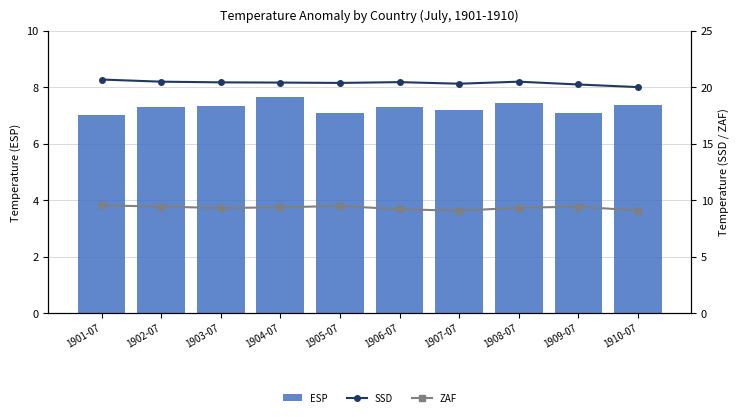

What is the lowest value of the ESP series?

7.0